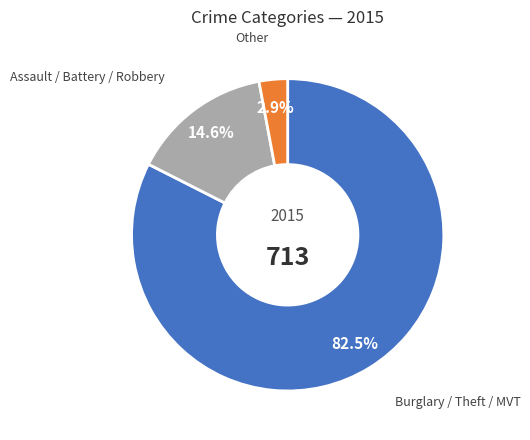

Does any single category account for the majority?

Yes